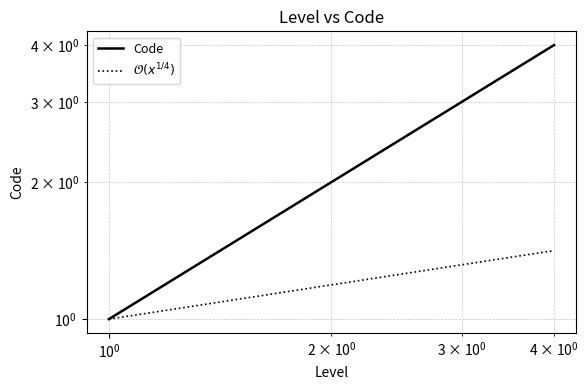

True or false: Code has more than 0 interior local peaks.

False